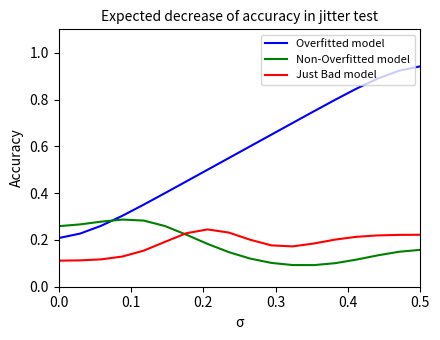

What is the difference between the second highest and minimum values in the Just Bad model series?

0.1